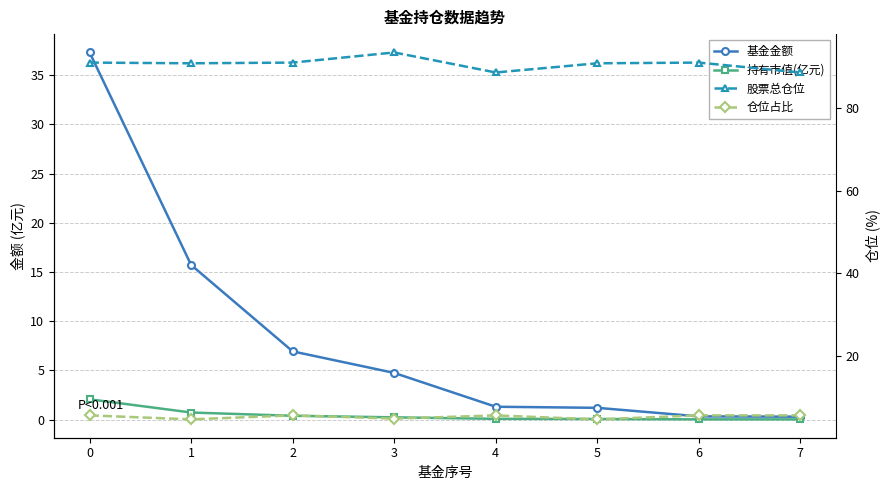

Rank the series by their maximum value, from lowest to highest.

持有市值(亿元), 仓位占比, 基金金额, 股票总仓位